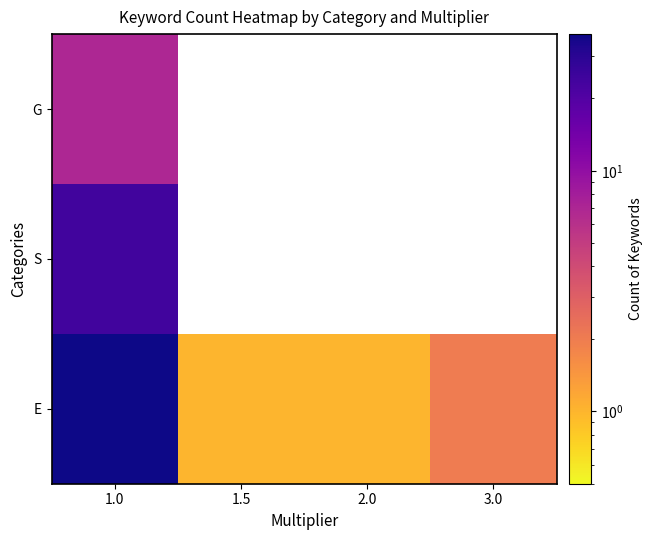

What is the spread (max minus min) of values at 3.0?

2